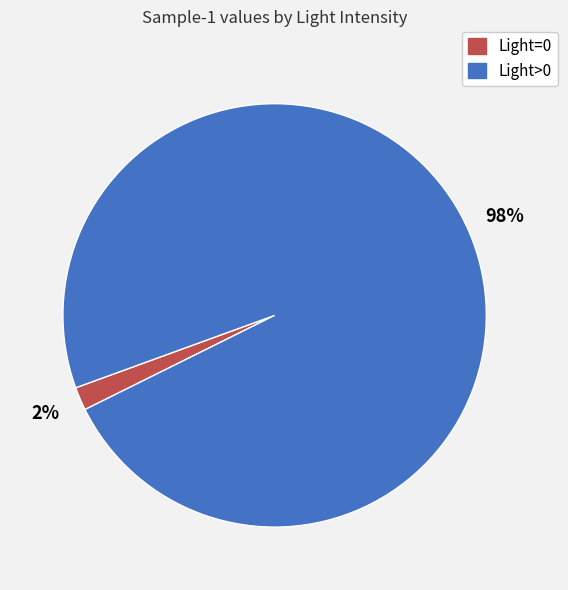

Is it true that Light=0 is 2% of the pie?

True